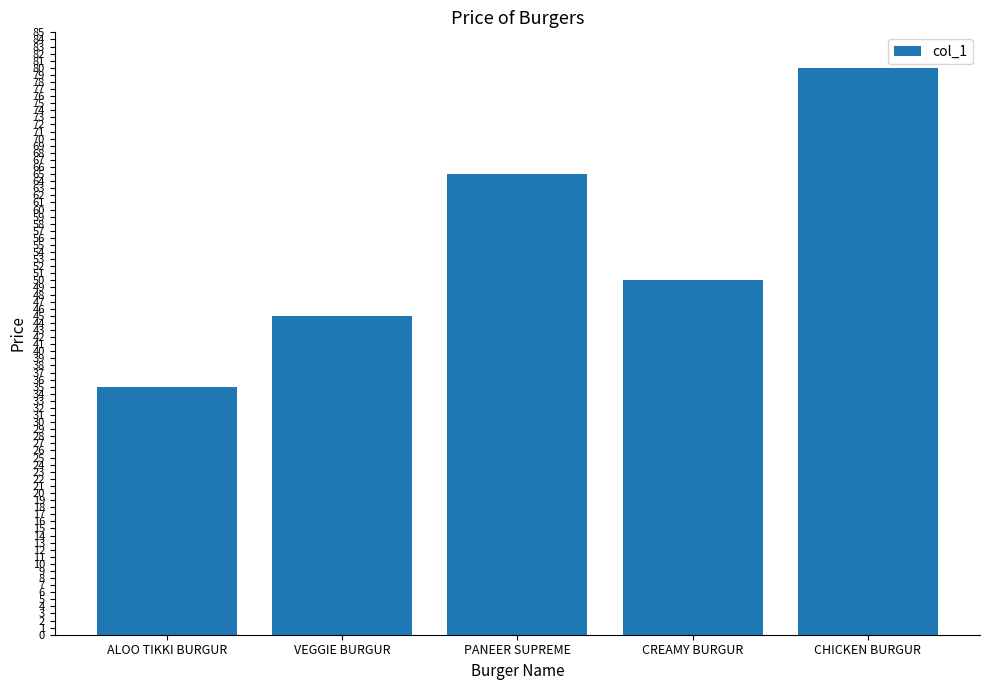

What is the label of the 5th bar from the left?

CHICKEN BURGUR